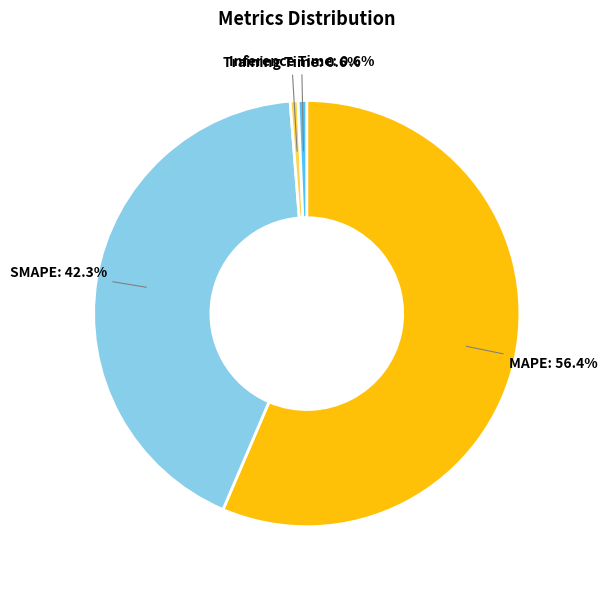

Count the number of slices in the pie.

4